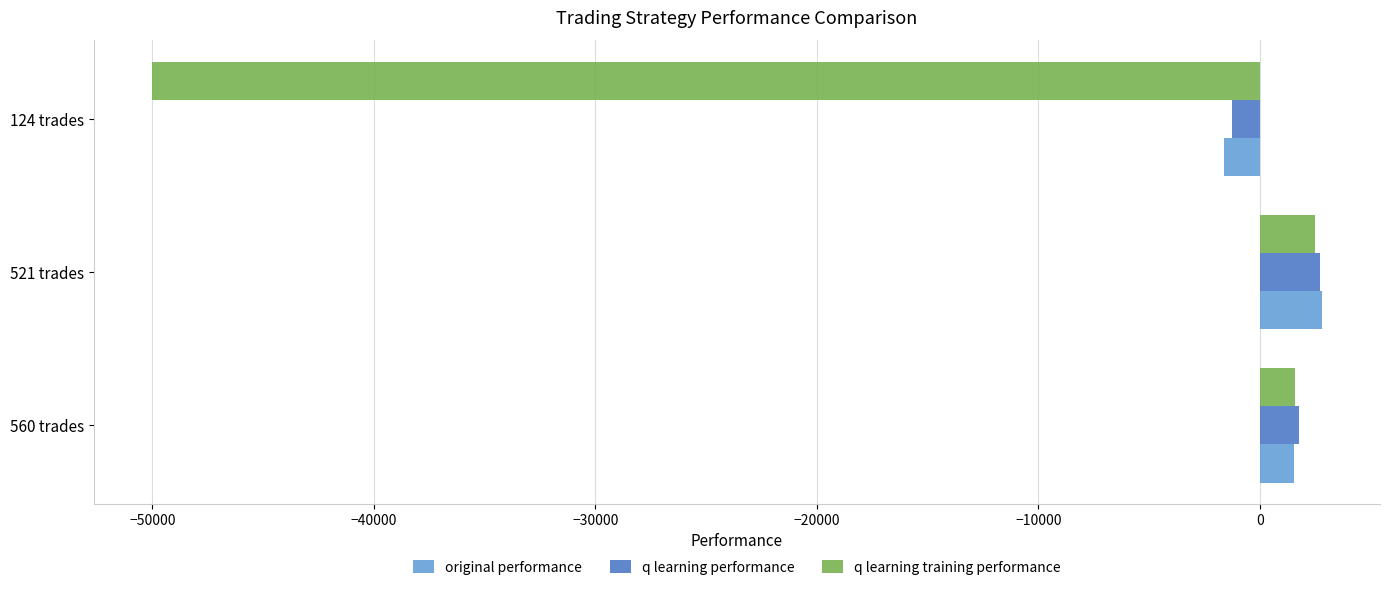

Which category has the lowest value across all series?

124 trades